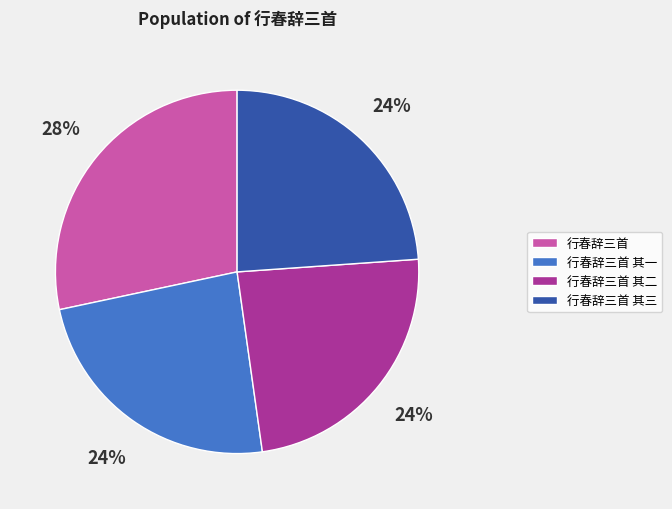

Is it true that 行春辞三首 其一 is 24% of the pie?

True